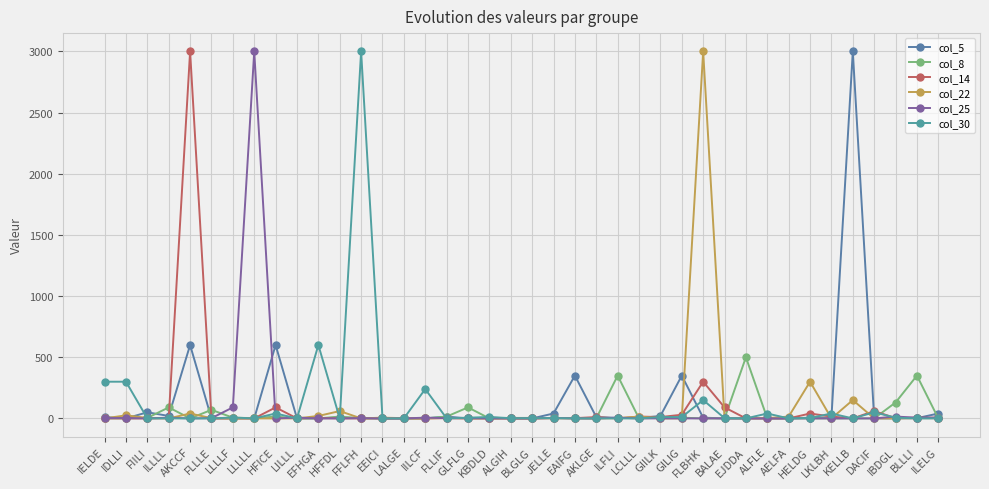

What is the value of the col_22 point at the 32nd from the left?

2